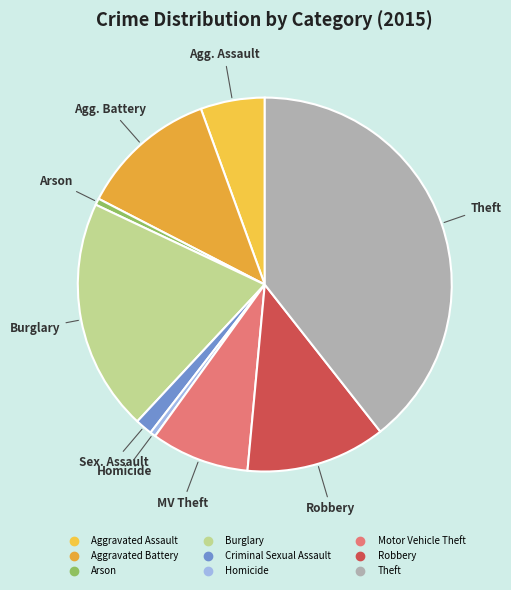

Approximately how many times larger is the value at Robbery compared to Burglary?

0.6